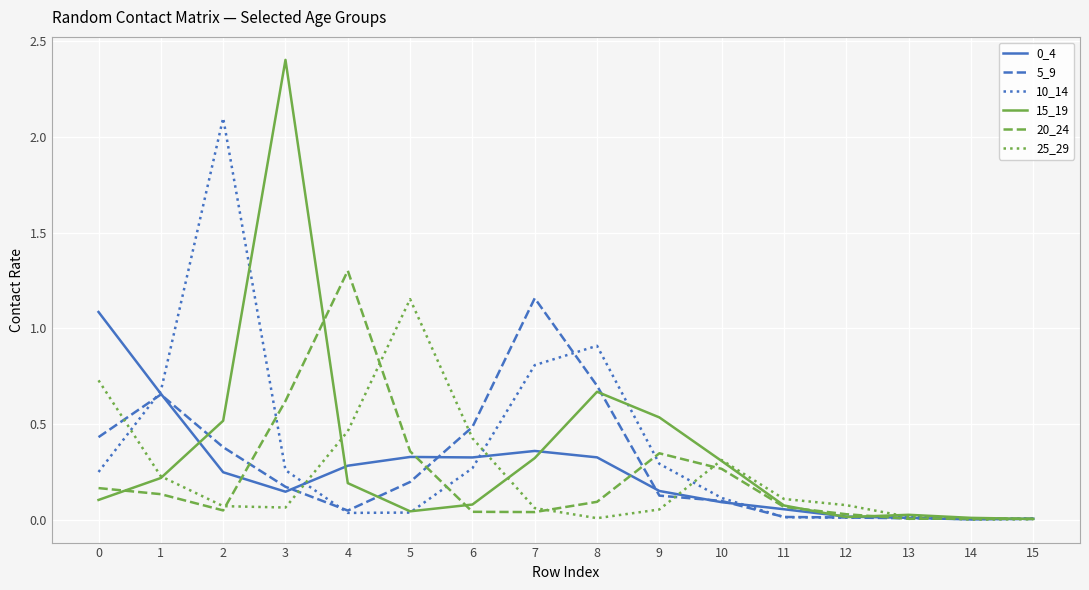

What is the greatest value displayed?

2.4